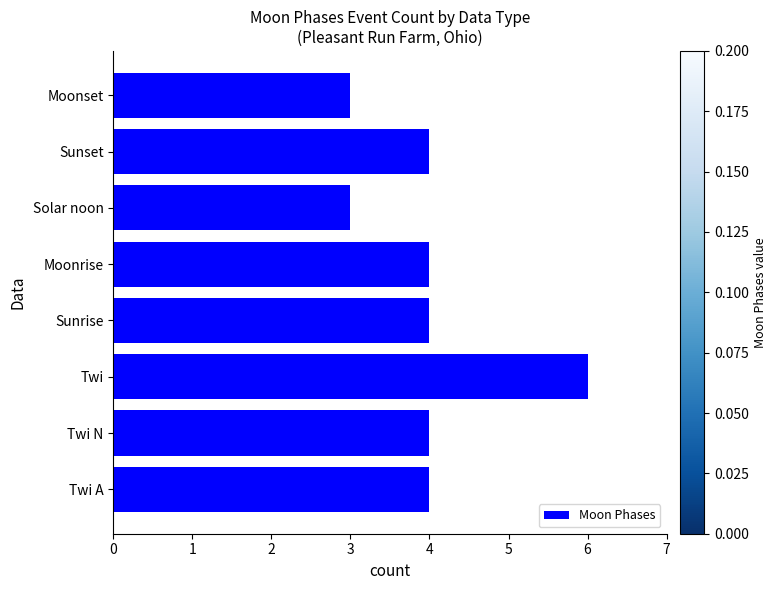

The value at Moonset is 3. True or false?

True